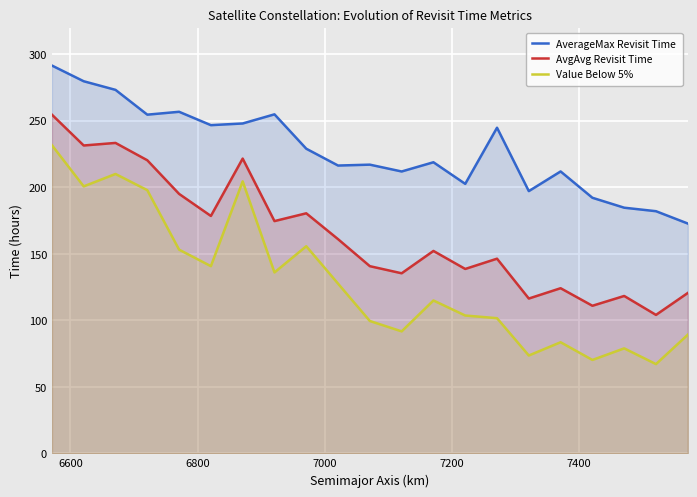

List the series in order of their peak value, lowest first.

Value Below 5%, AvgAvg Revisit Time, AverageMax Revisit Time